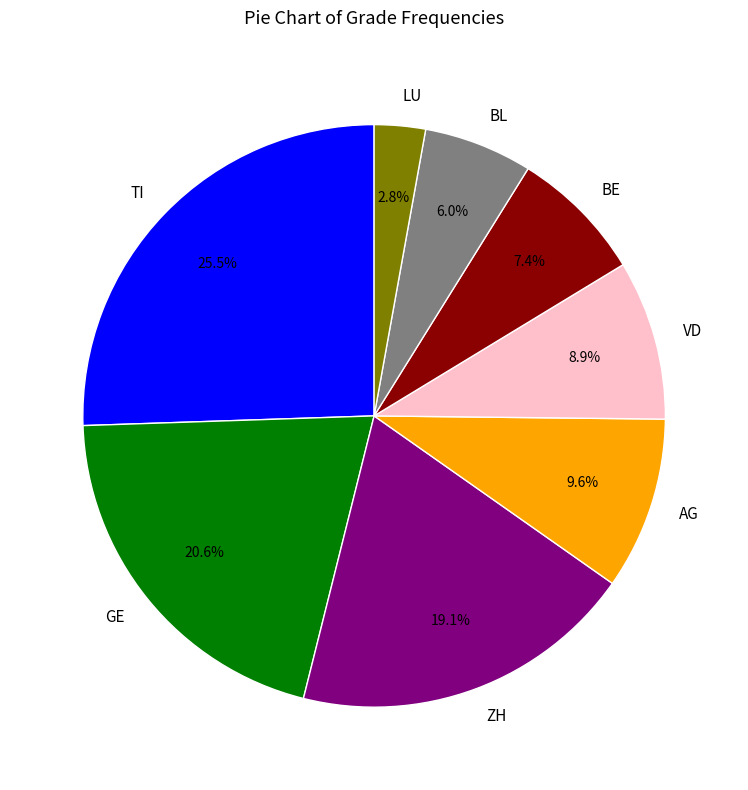

To the nearest percent, what is the average slice percentage?

12%